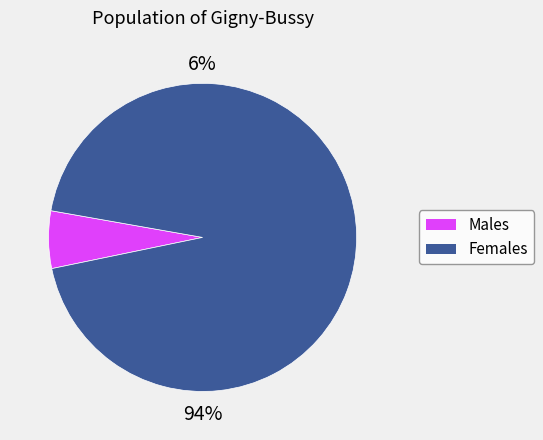

Rank the categories by value from lowest to highest.

1, 0